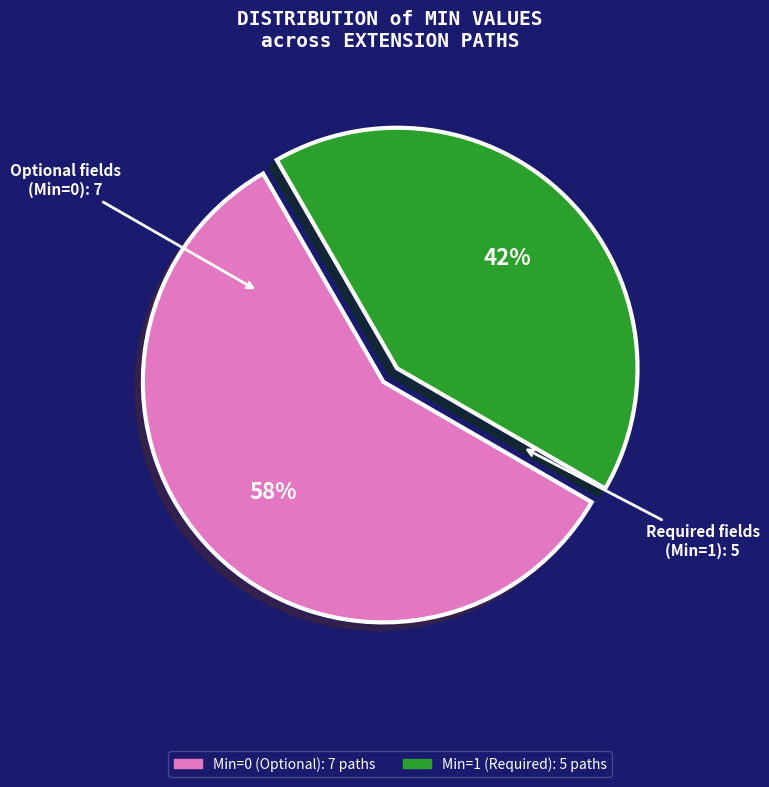

To the nearest percent, what is the average slice percentage?

50%